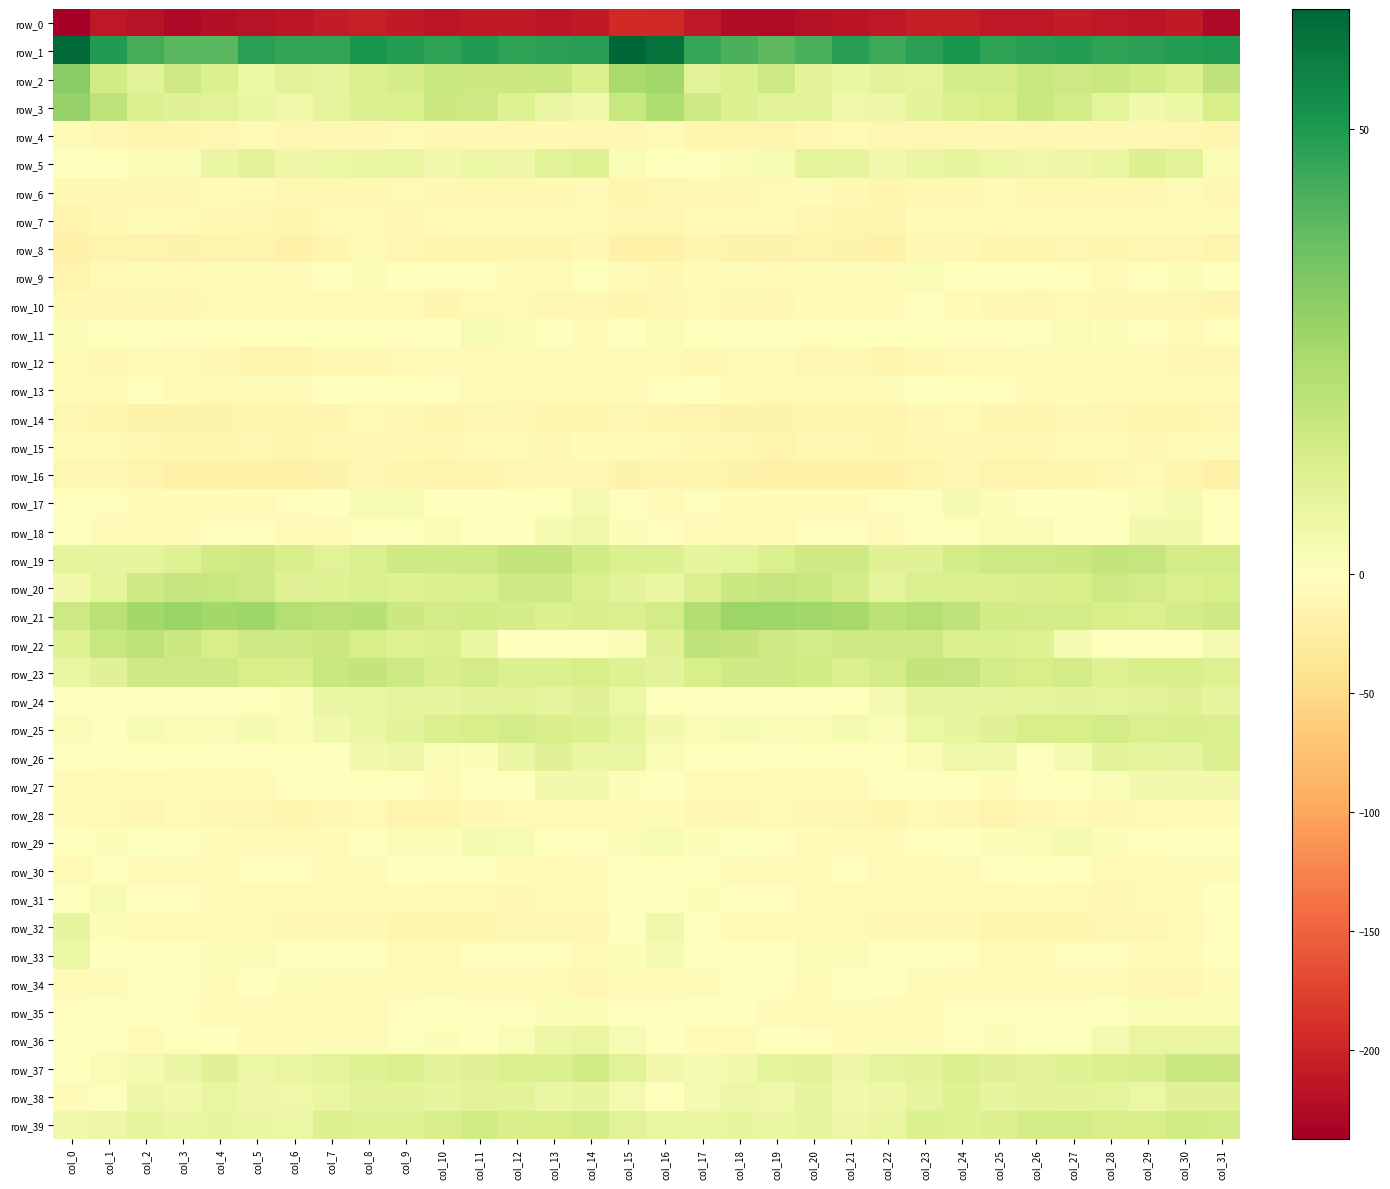

What is the highest value of the row_20 series?

17.7